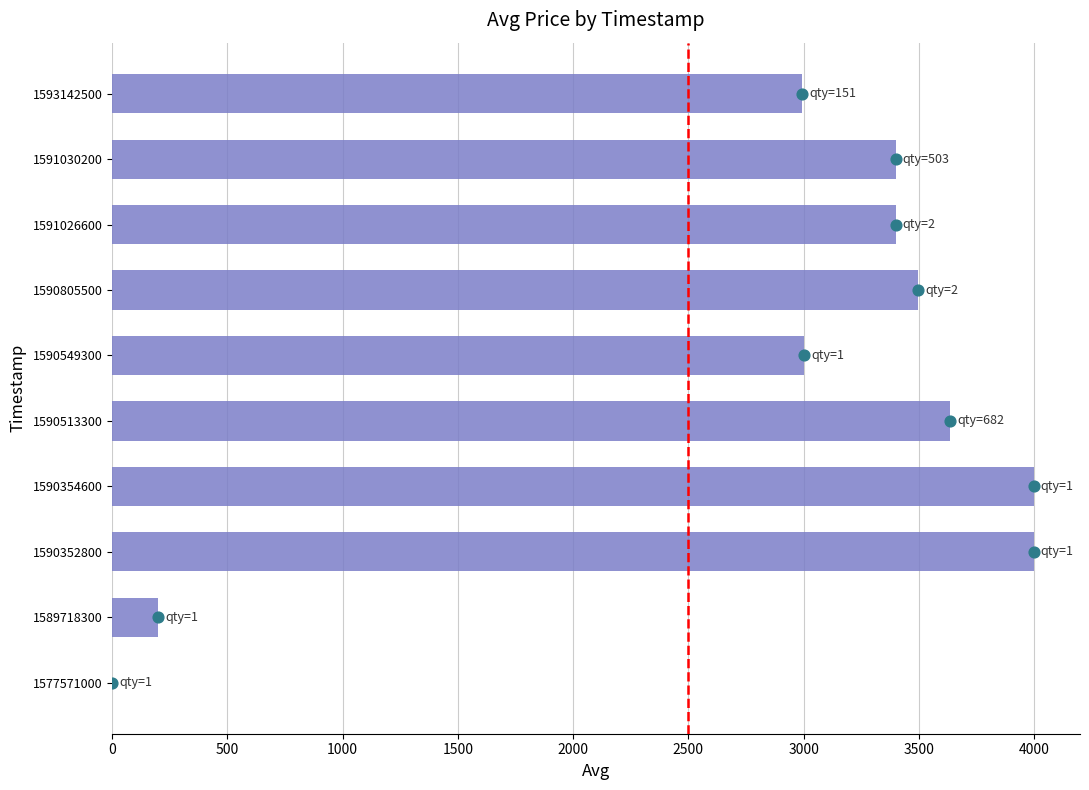

Approximately how many times larger is the value at 1590354600 compared to 1589718300?

20.1